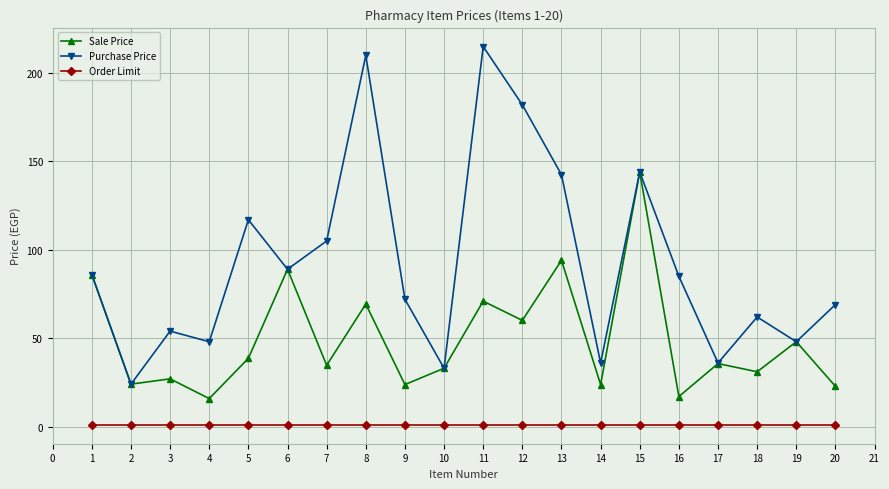

List the series in order of their overall mean, highest first.

Purchase Price, Sale Price, Order Limit